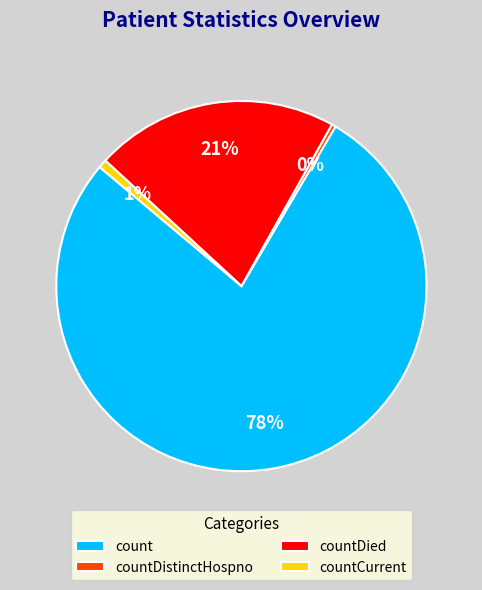

To the nearest percent, what is the combined percentage of countDistinctHospno and count?

78%